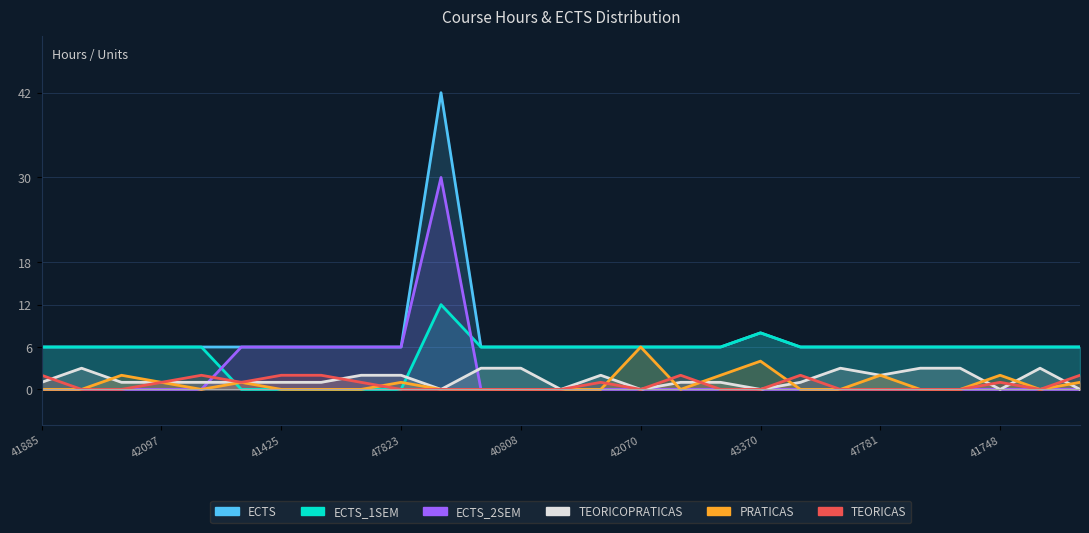

What is the average value of the ECTS series?

7